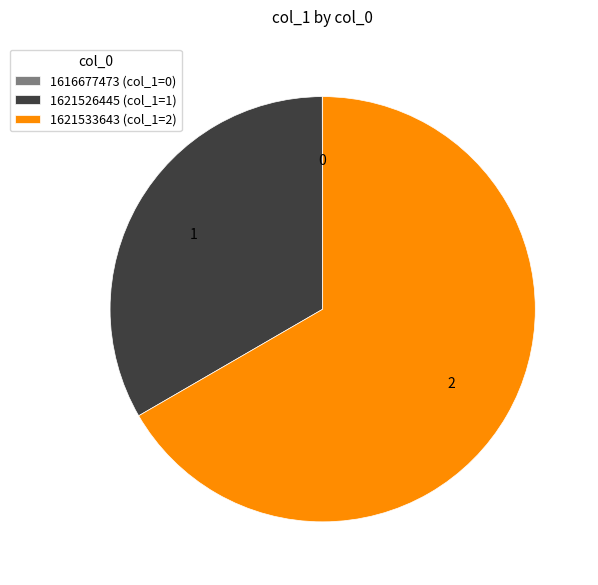

Is there a majority slice in this chart?

Yes